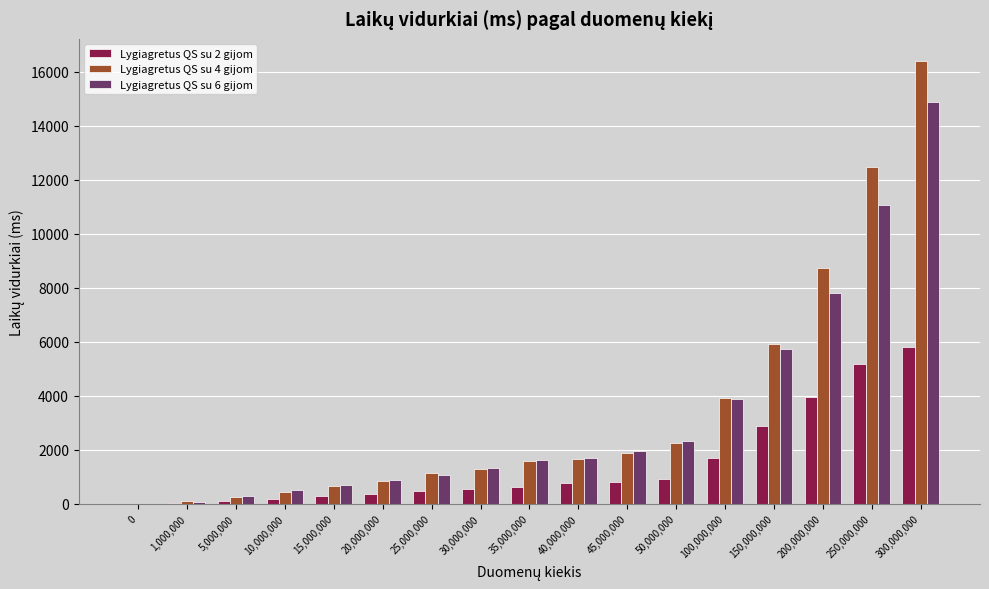

Which label corresponds to the largest value in the chart?

300,000,000